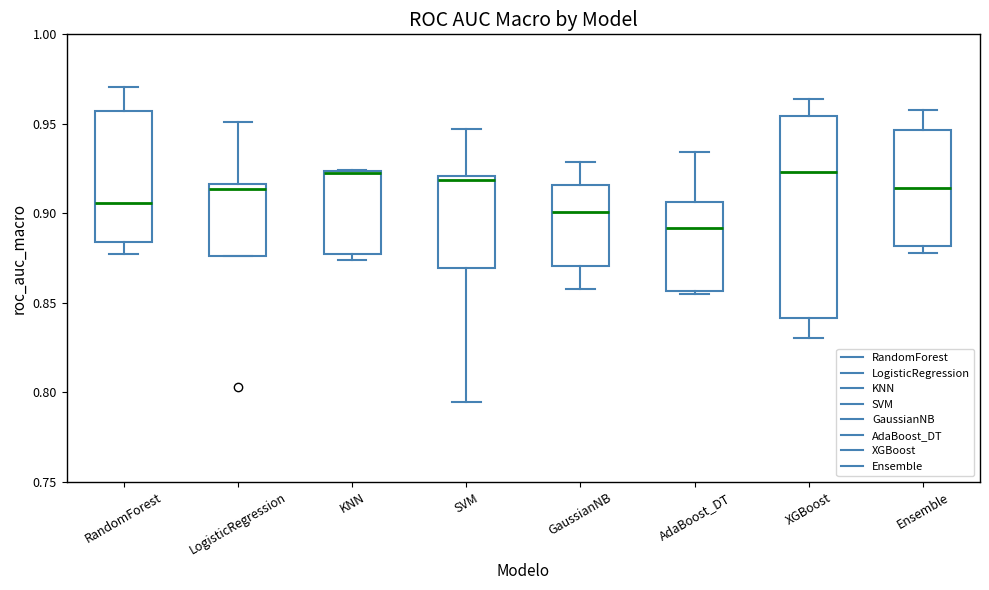

Where is the upper edge of the box for SVM on the y-axis? The values are not printed on the chart, so give them approximately, as read against the axis.

0.920